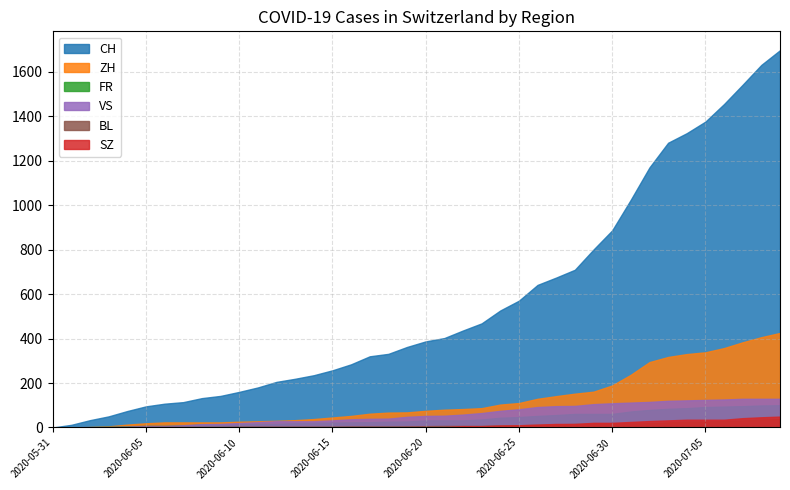

The FR series shows 13 at 2020-06-13. True or false?

False